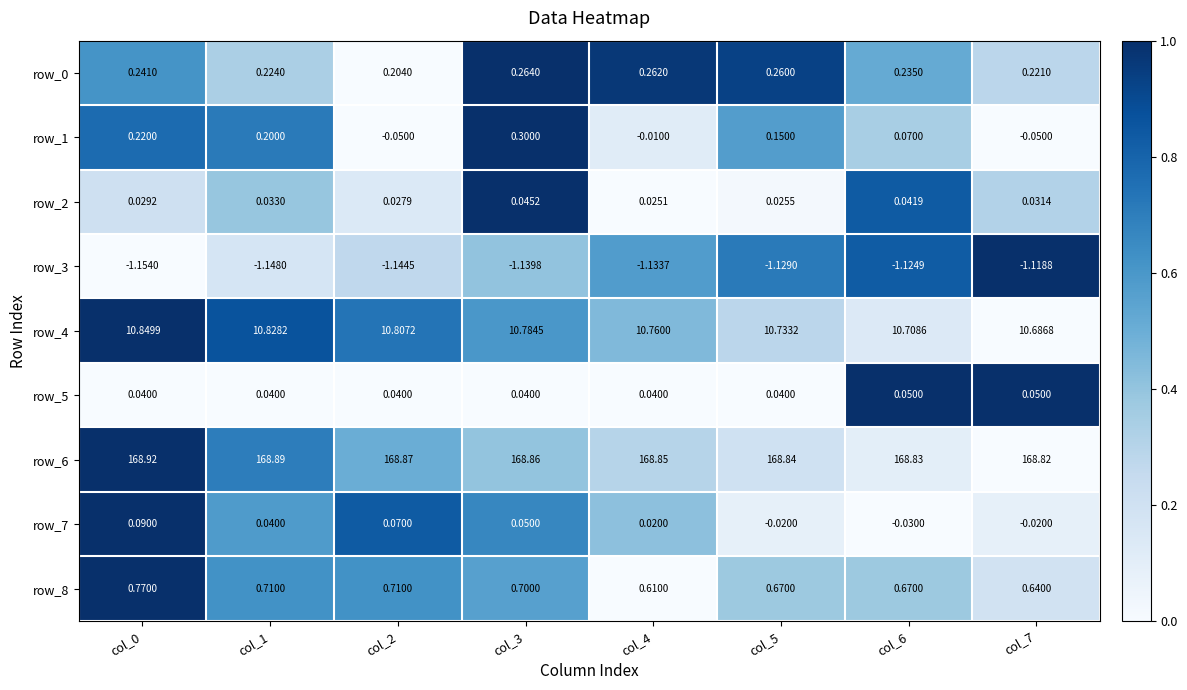

What is the spread (max minus min) of values at col_4?

170.0